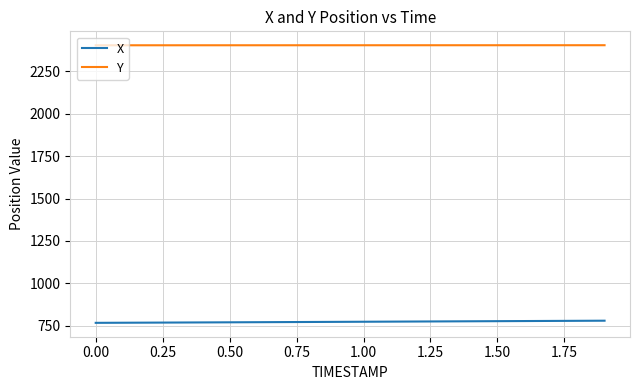

What is the difference between the maximum and second lowest values in the Y series?

0.4